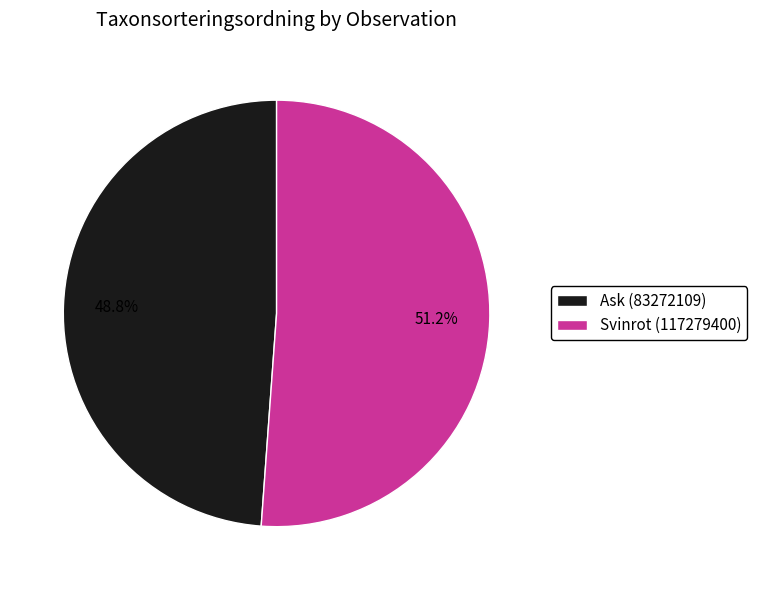

Is the sum of Ask (83272109) and Svinrot (117279400) greater than half?

Yes